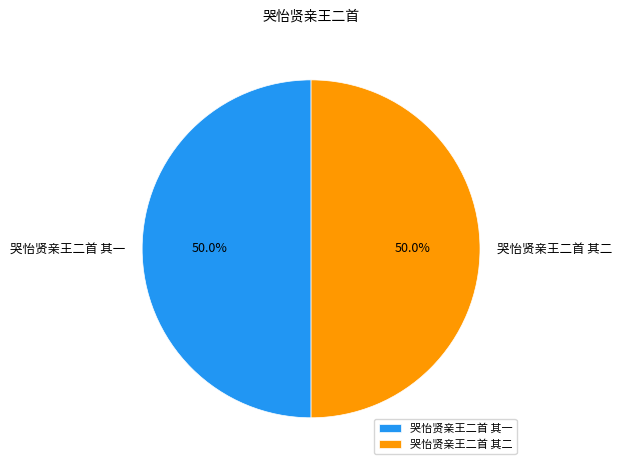

Is it true that 哭怡贤亲王二首 其一 is 50% of the pie?

True